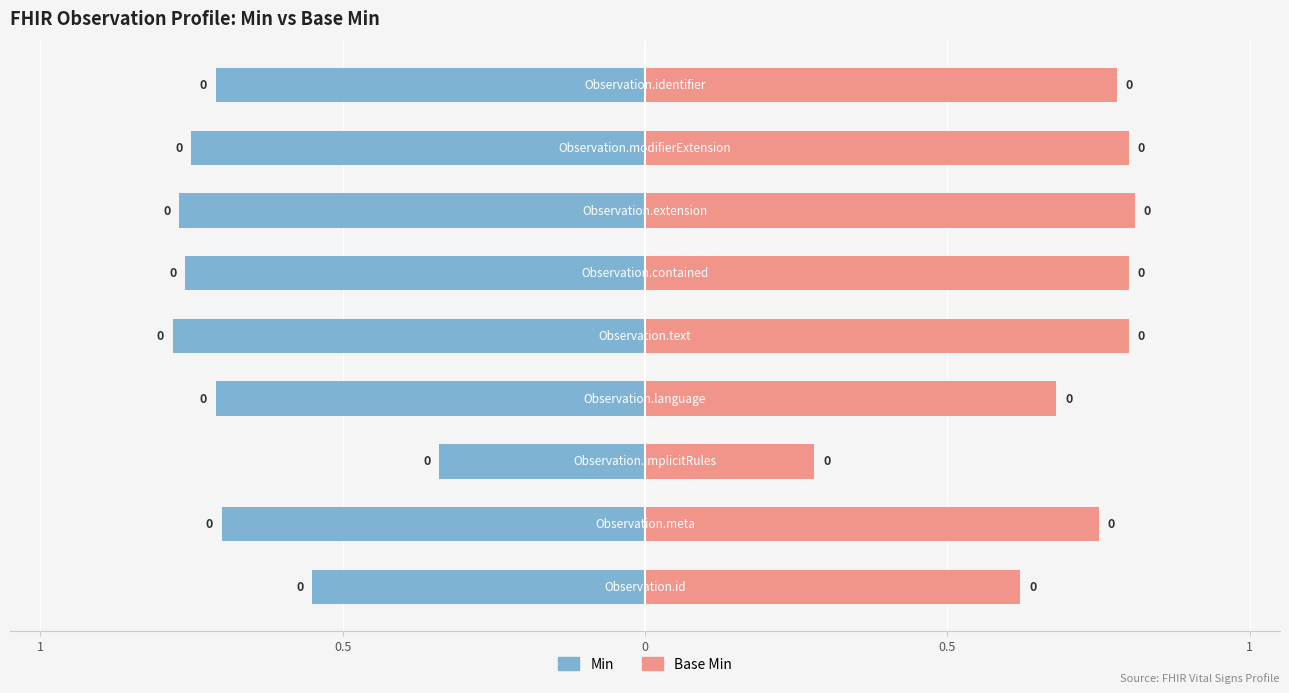

At 0.5, list the series in order from largest to smallest.

Base Min, Min